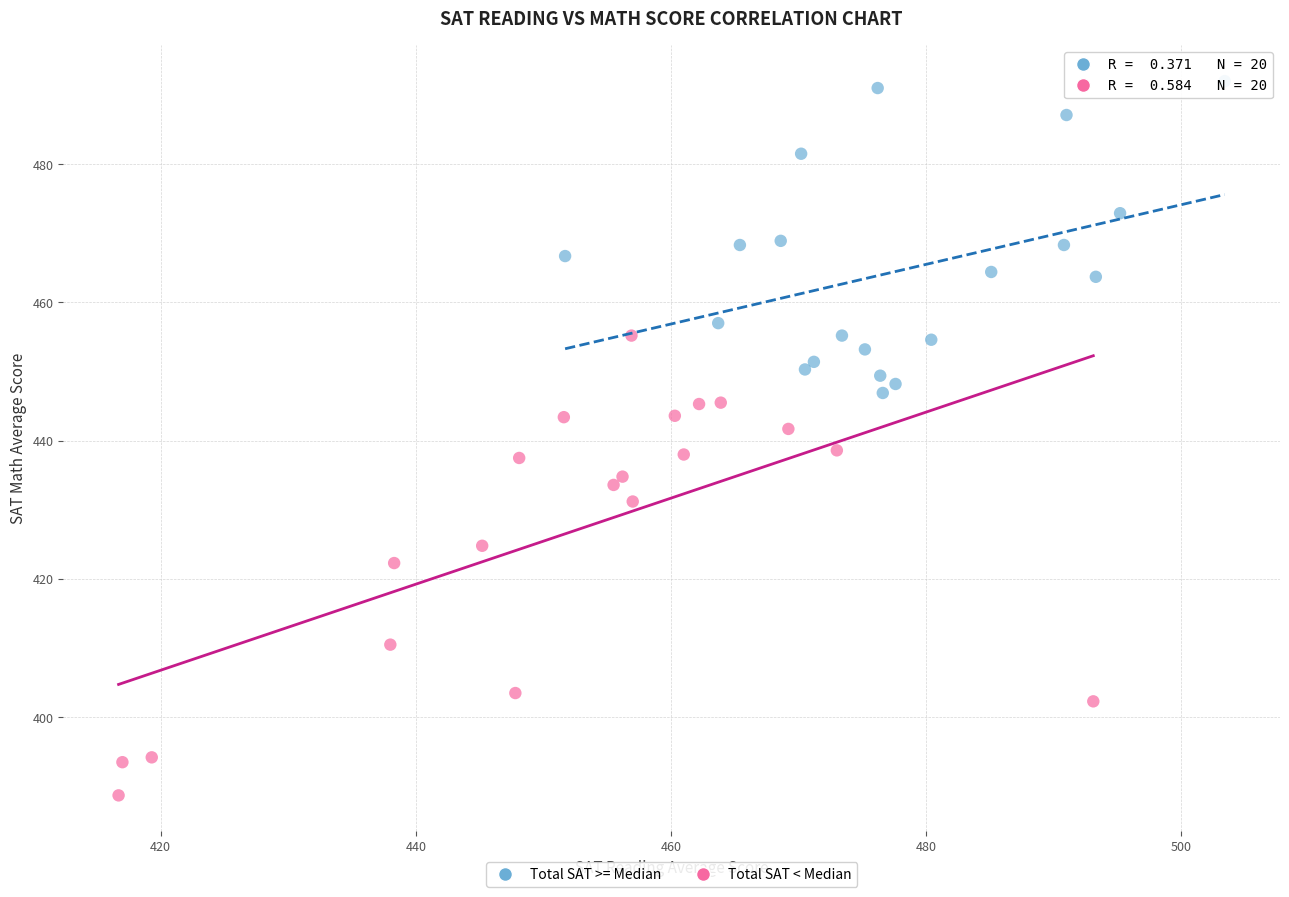

What are all the series names shown in the legend?

Total SAT >= Median, Total SAT < Median